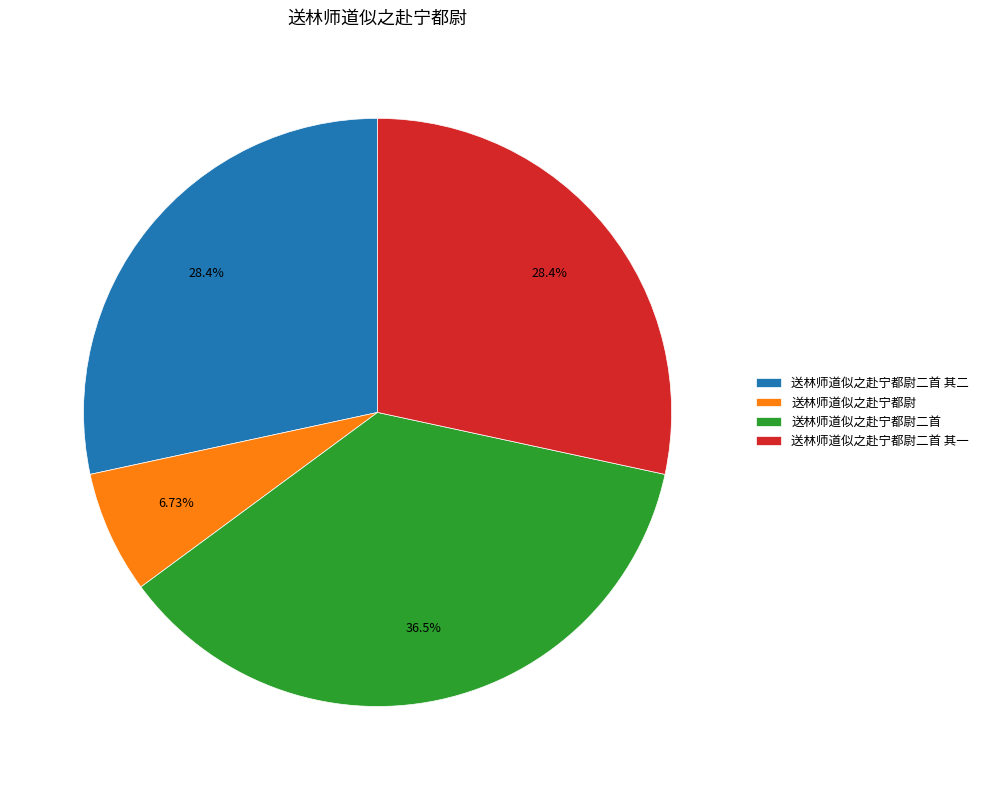

To the nearest percent, what is the combined percentage of 送林师道似之赴宁都尉二首 and 送林师道似之赴宁都尉?

43%